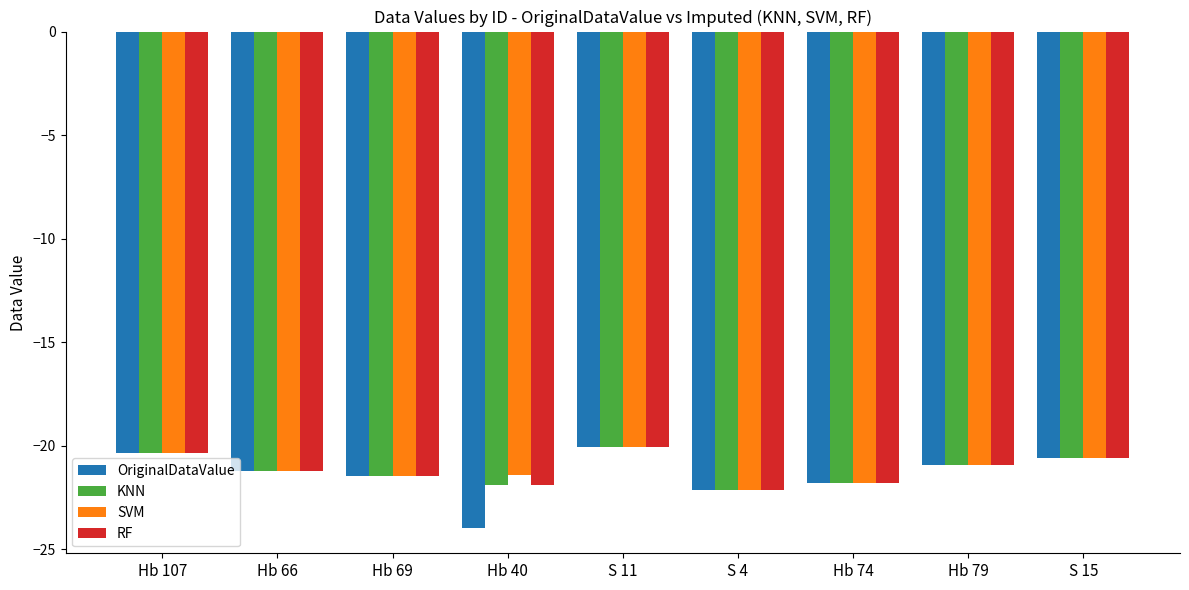

The RF series shows -27.4 at Hb 107. True or false?

False